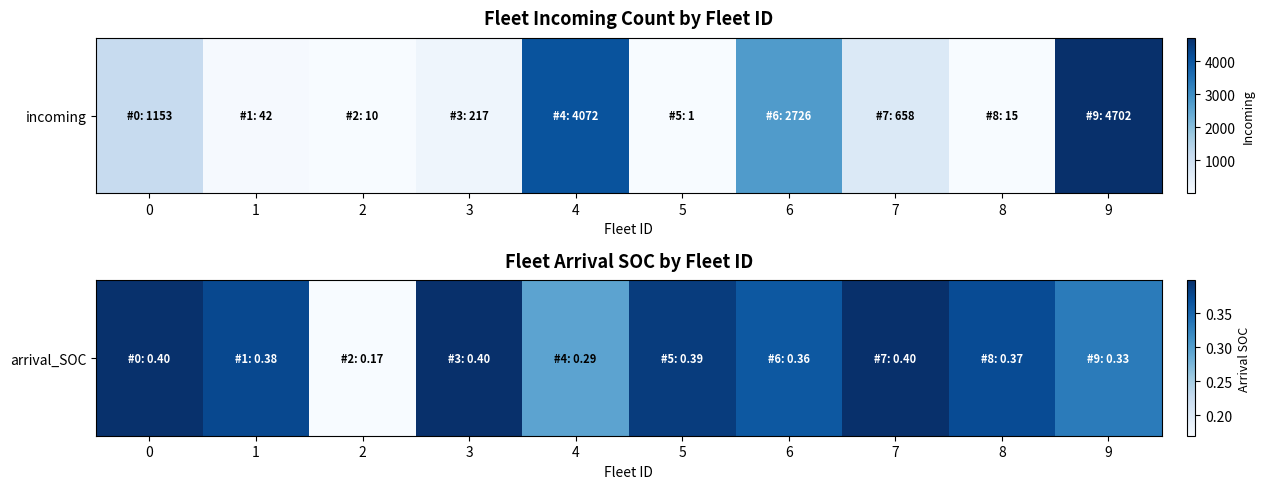

Where is the data nearest to the value 0?

2